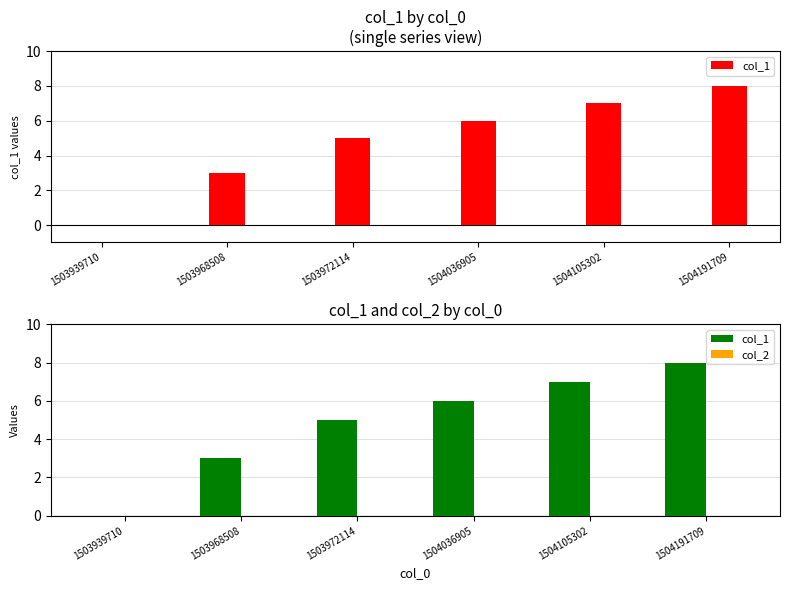

At which category does the chart reach its peak across all series?

1504191709